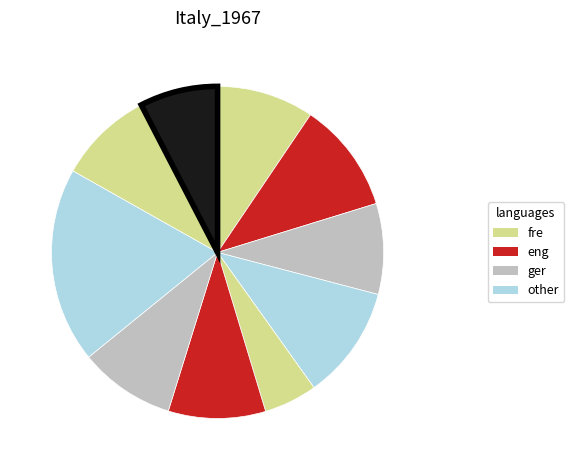

How many slices are in this pie chart?

10